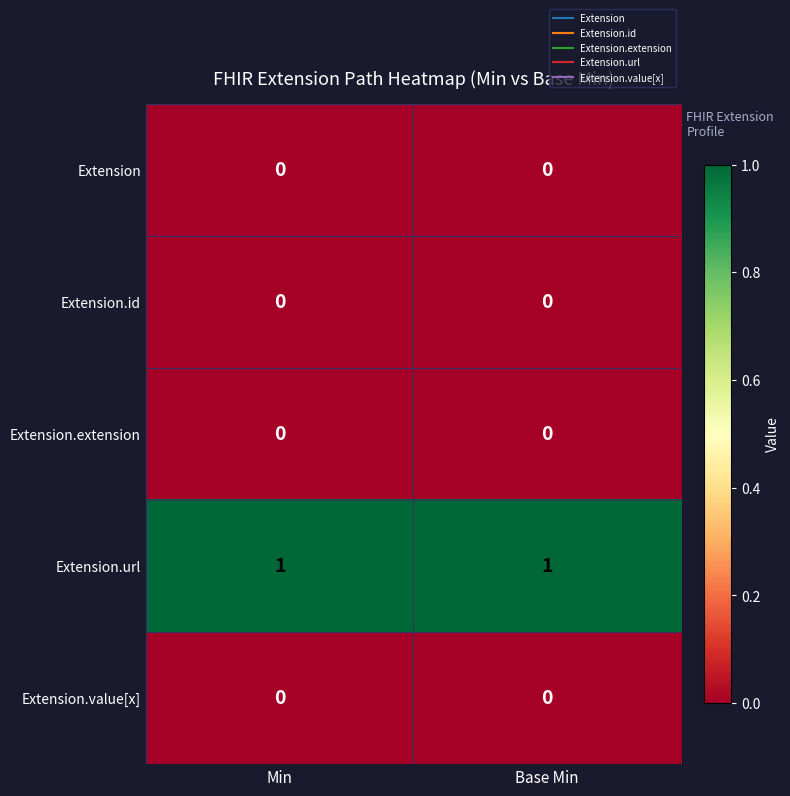

Which series has the largest total across all categories?

Extension.url